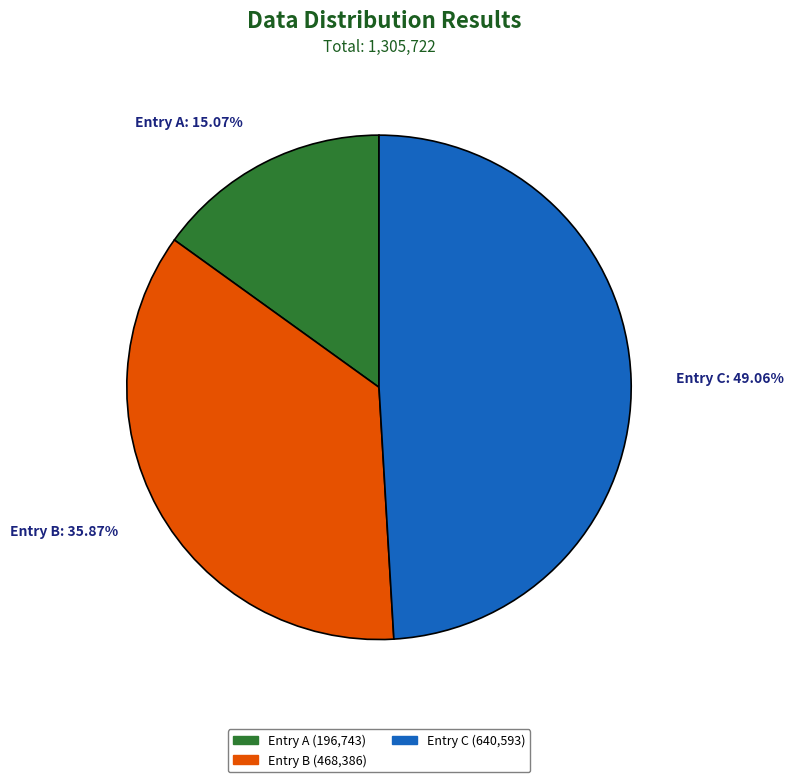

Does any single category account for the majority?

No